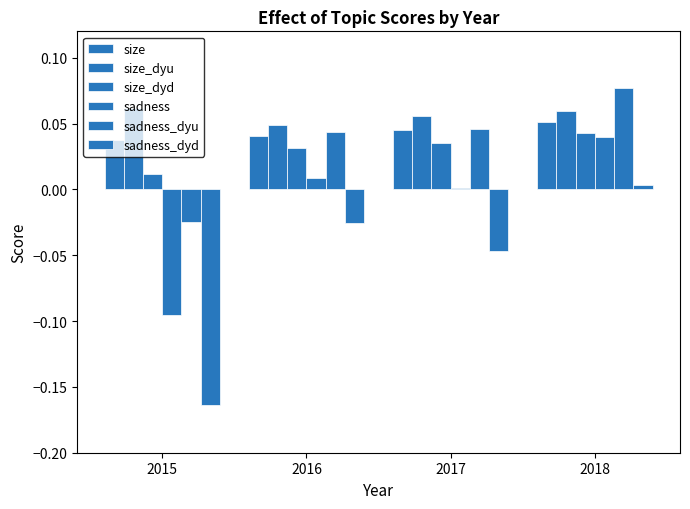

Are the bars horizontal?

No